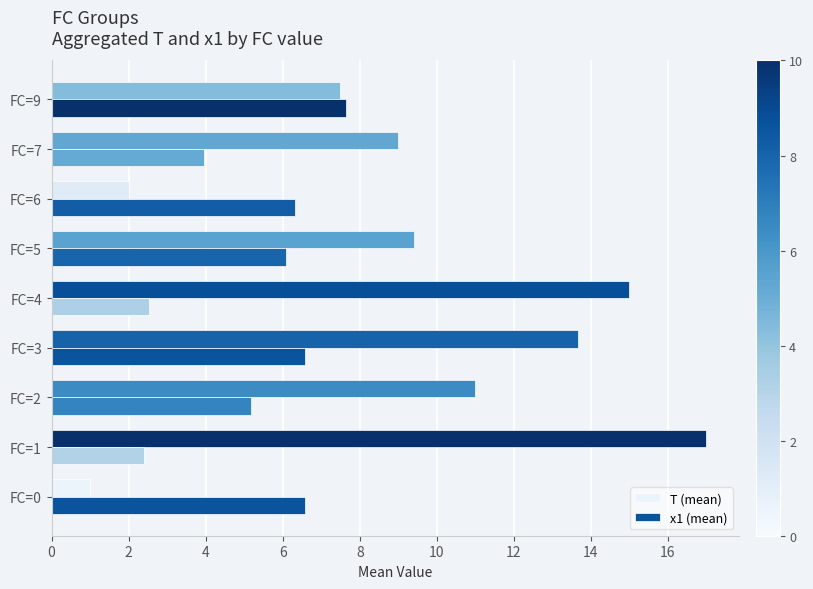

Count the number of data series in this chart.

2